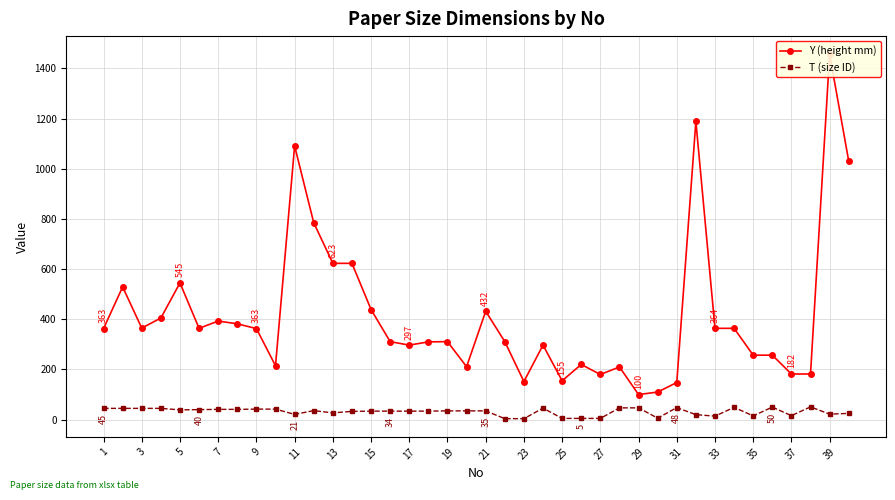

What is the maximum value for T (size ID)?

51